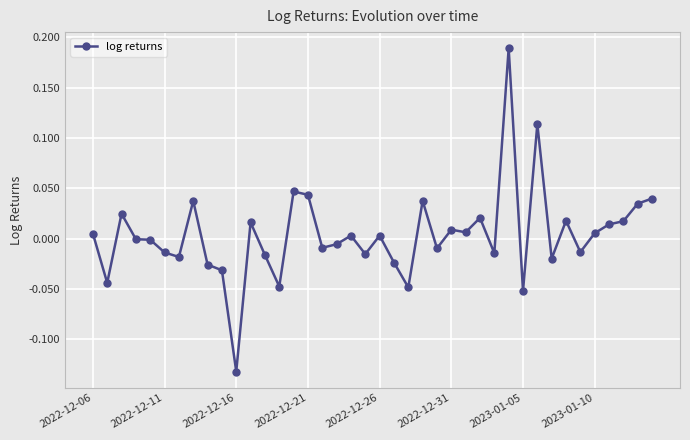

How many lines are shown in the chart?

1